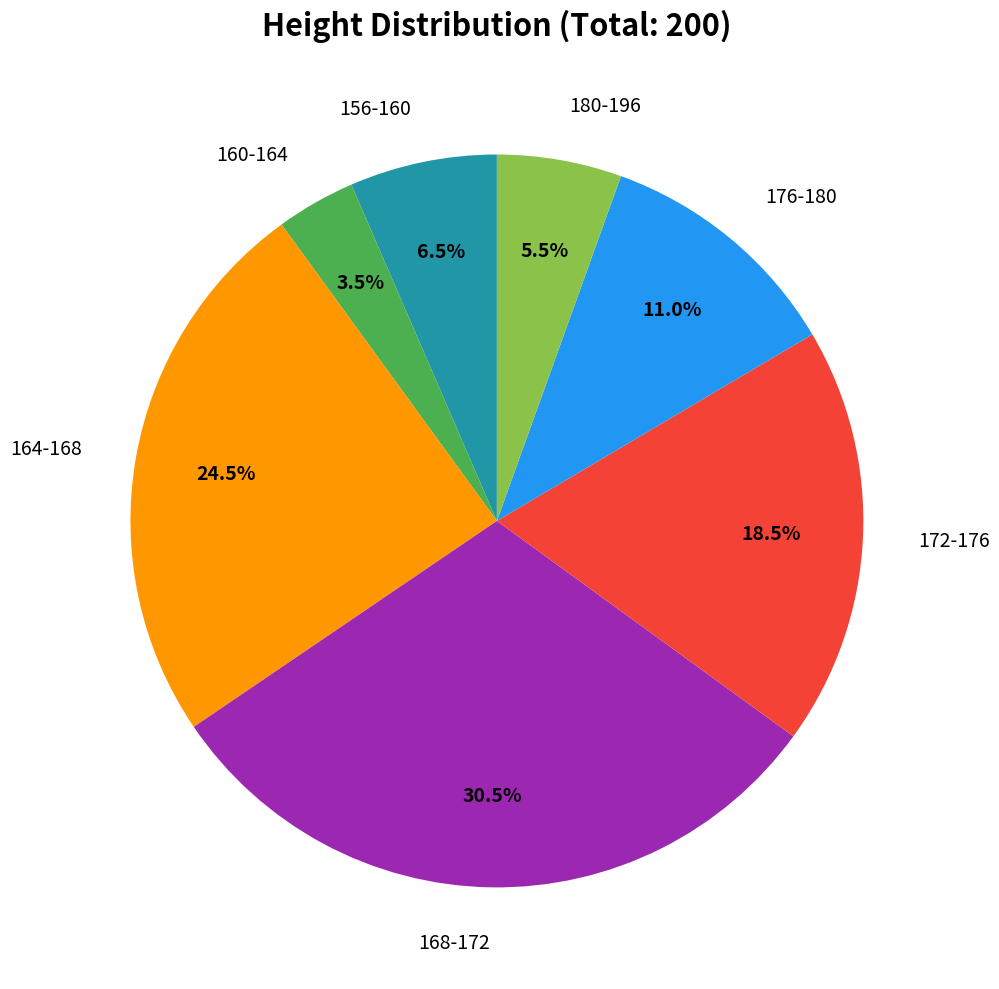

Is there any slice that represents more than half of the pie?

No